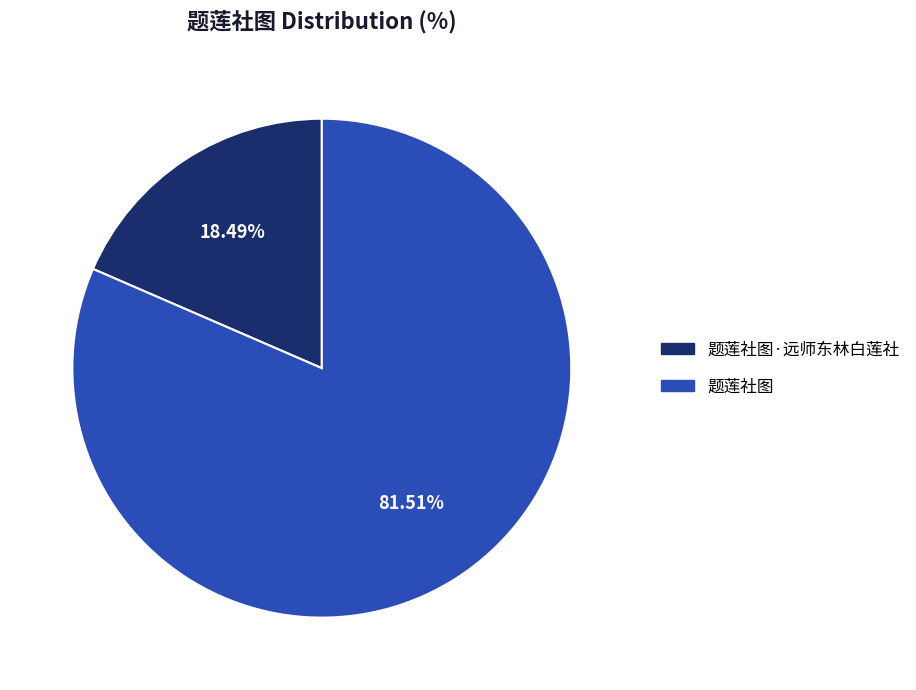

Count the number of slices in the pie.

2